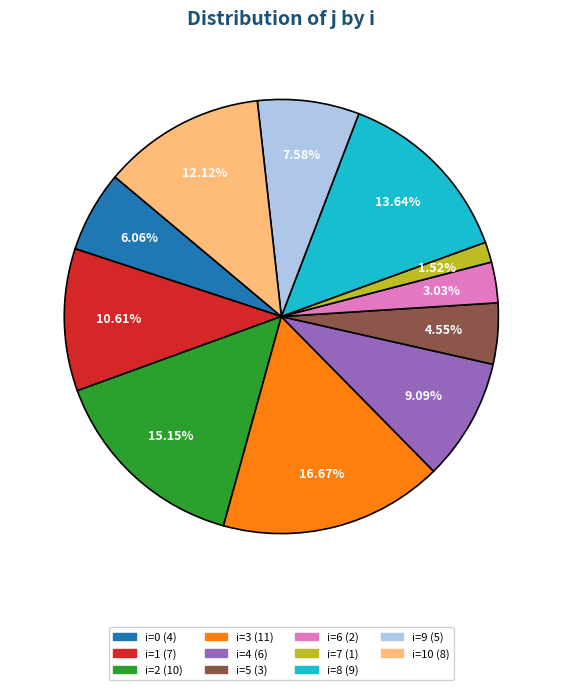

Is there a majority slice in this chart?

No